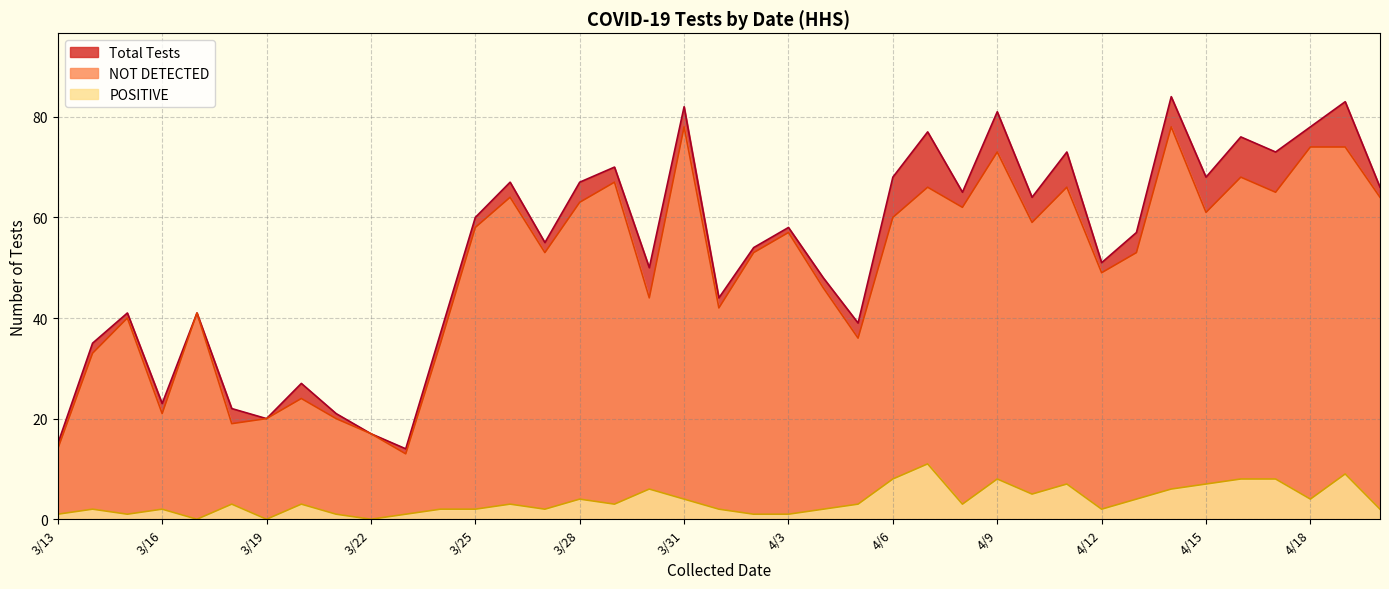

Does the chart display data point markers on the line(s)?

No